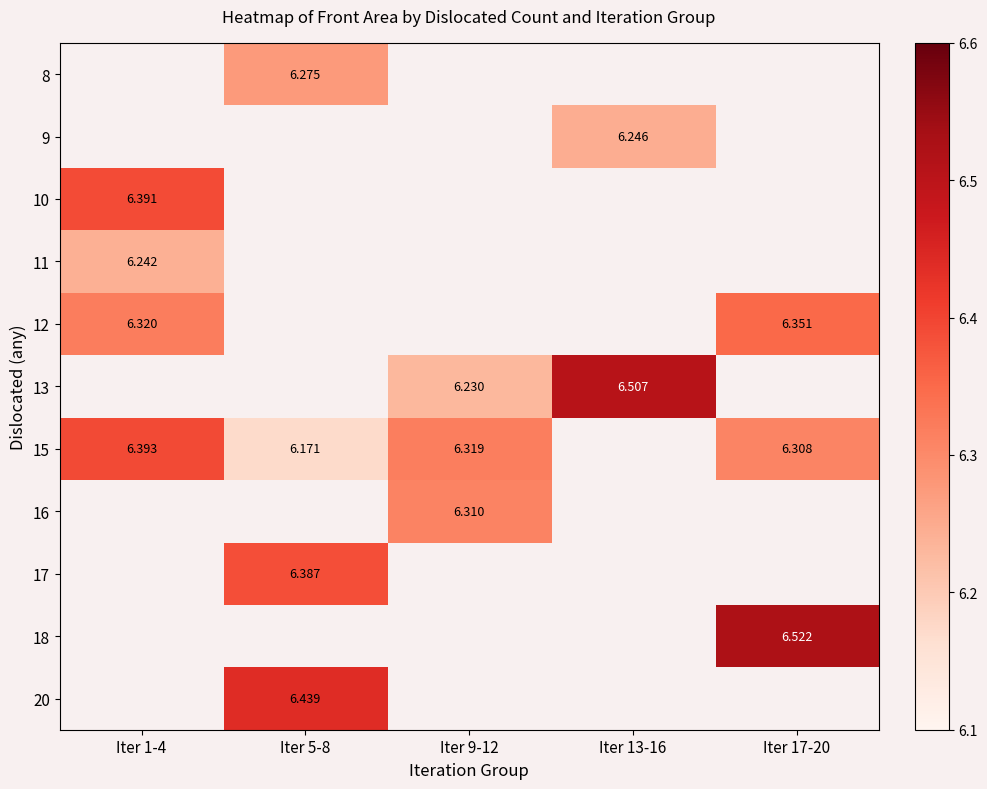

Which label corresponds to the smallest value in the chart?

Iter 5-8